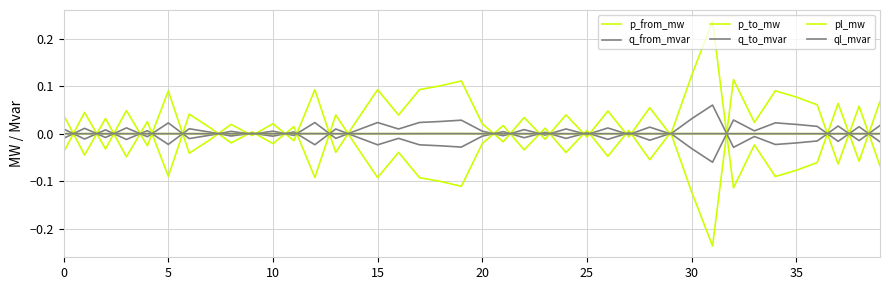

What is the maximum value for q_to_mvar?

0.1